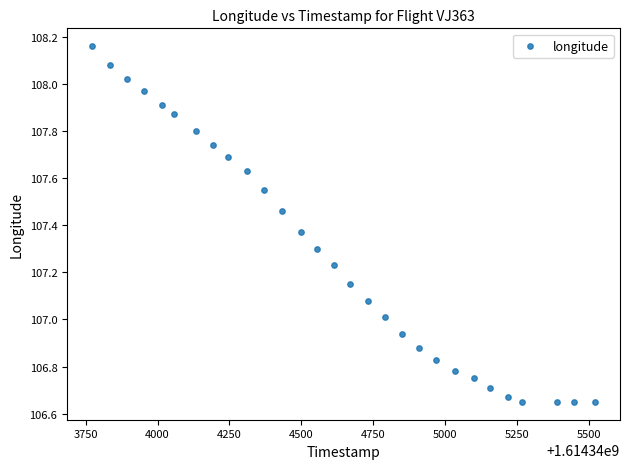

What is the range of X values (max minus min)?

1748.0